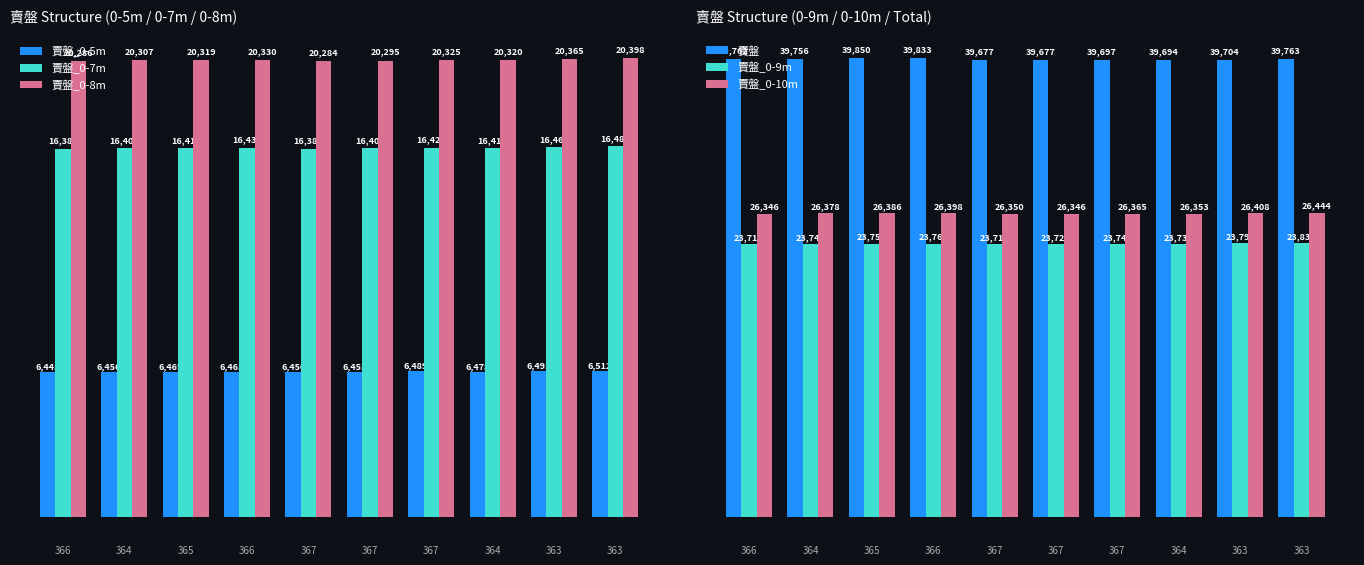

Which series has the largest total across all categories?

賣盤